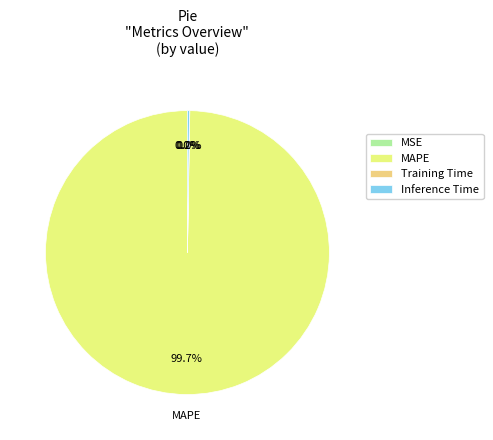

What is the largest slice in the pie chart?

MAPE